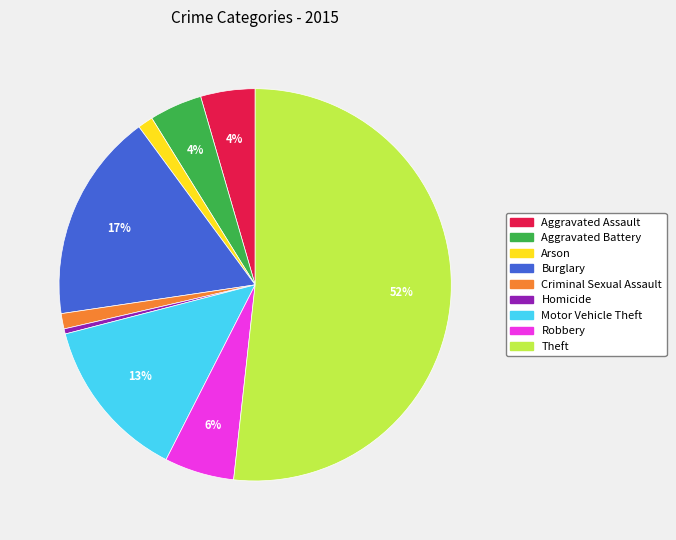

Which has a higher value, Robbery or Aggravated Battery?

Robbery